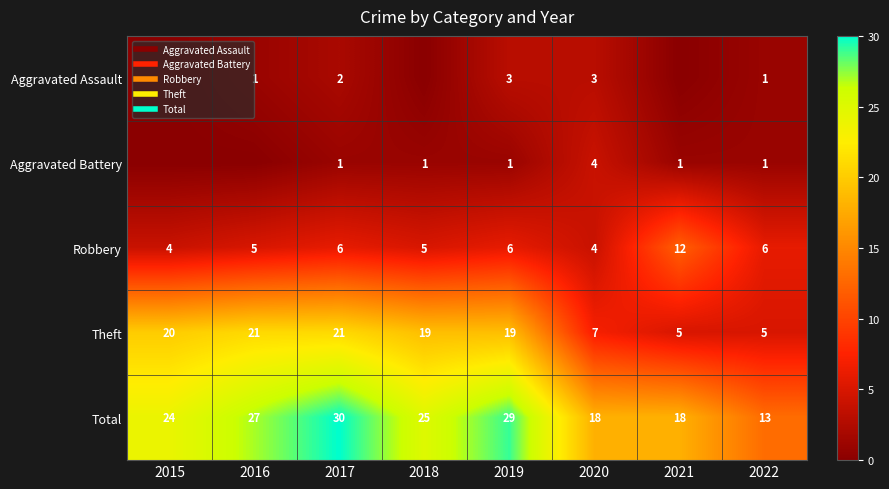

What is the sum of all Total values?

184